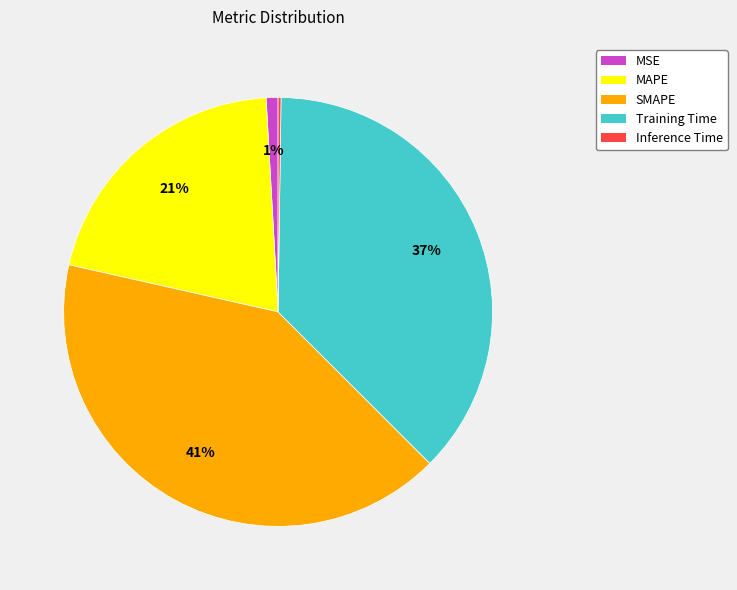

Which has a higher value, Training Time or SMAPE?

SMAPE